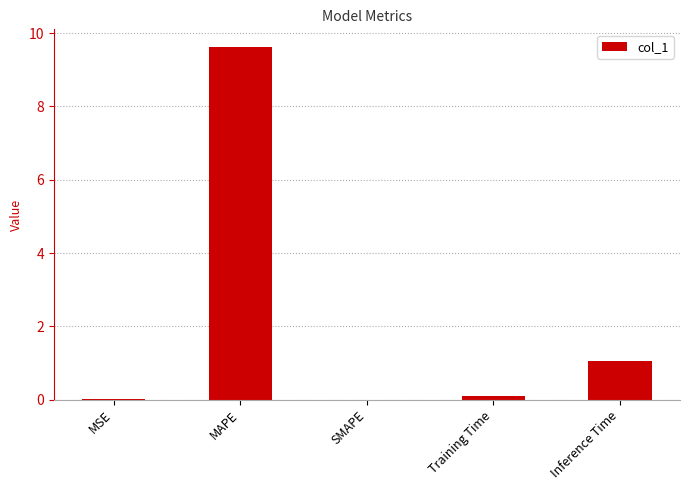

What is the sum of all values?

10.8